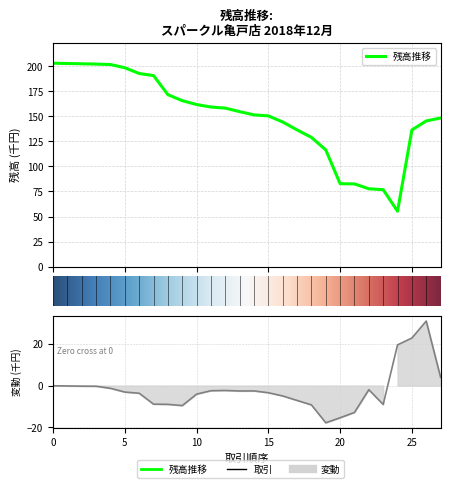

What is the sum of the values at 2 and 6?

395.0